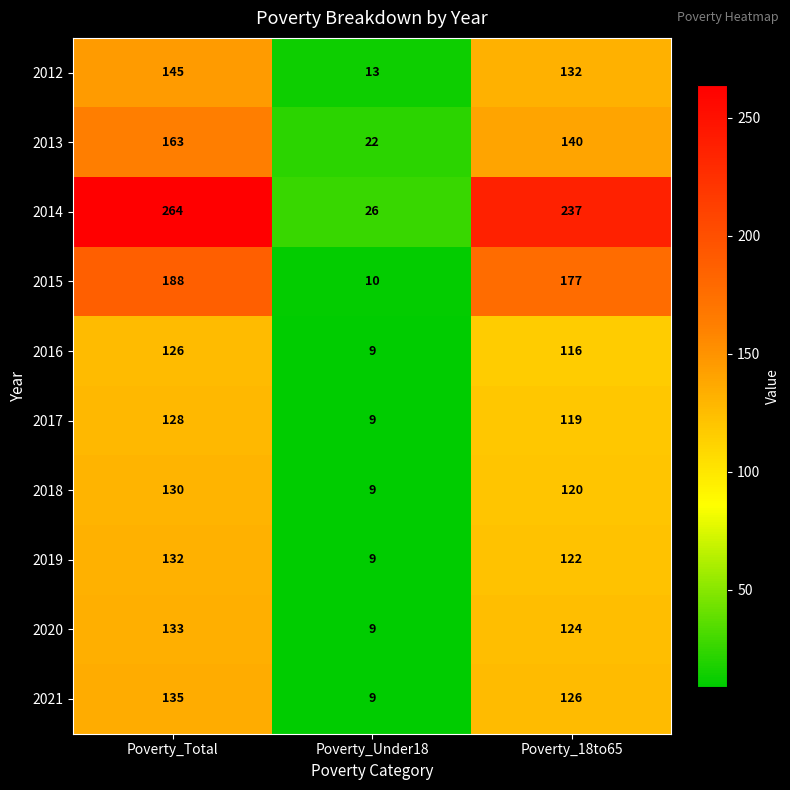

Read the 2015 value at Poverty_Total, to the nearest 50.

200